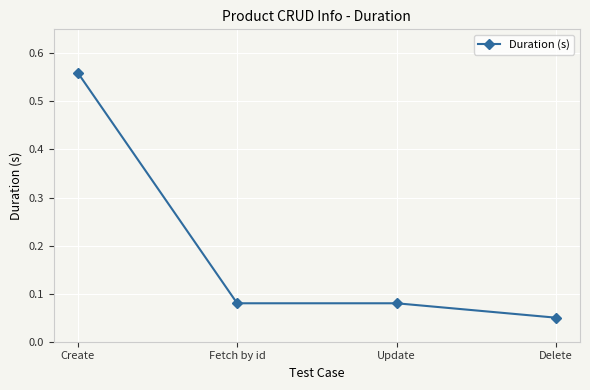

Which category has the lowest value across all series?

Delete